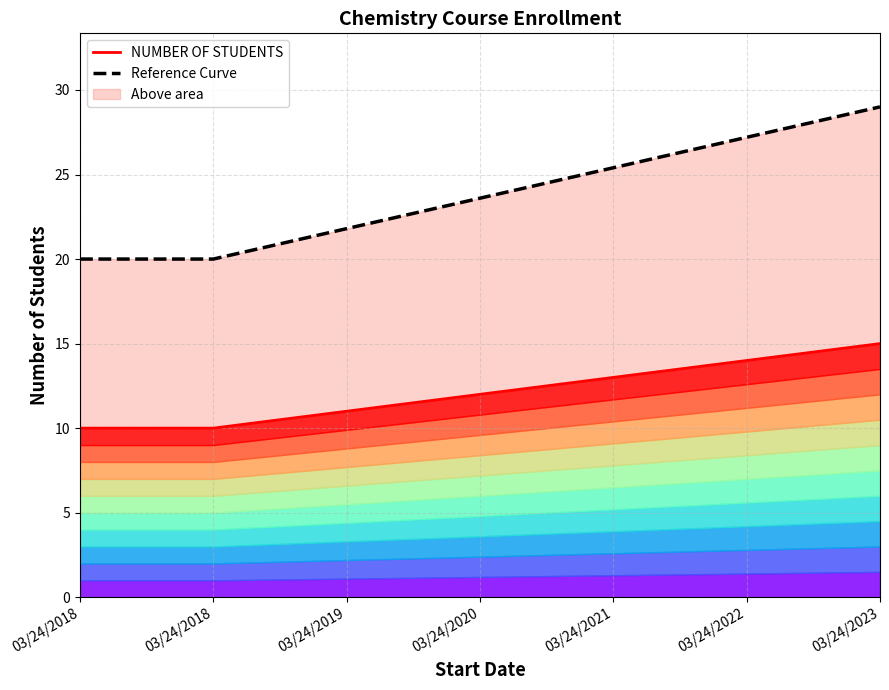

How many lines are shown in the chart?

2